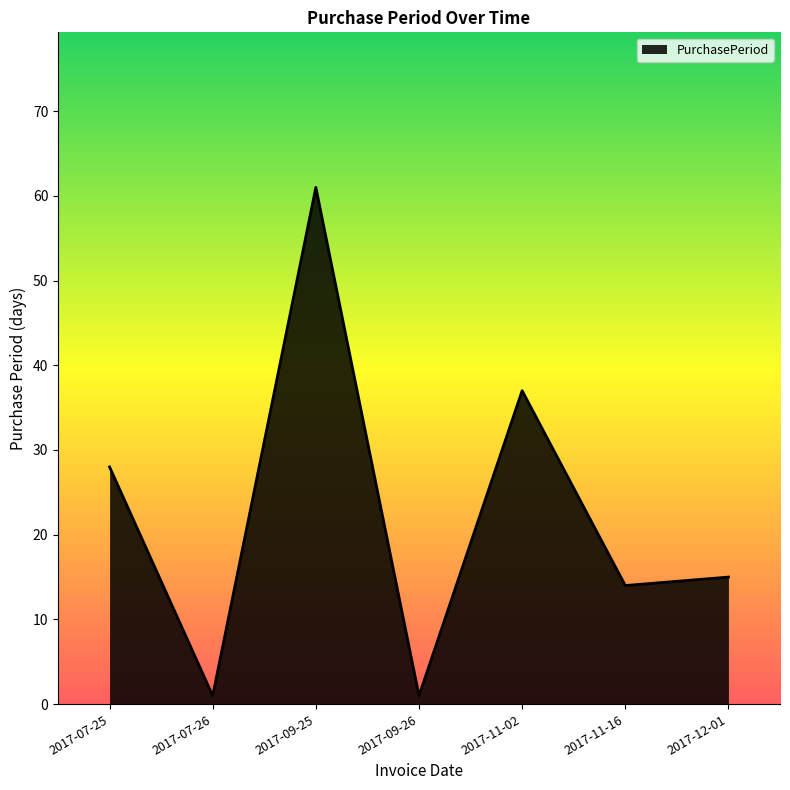

What is the greatest value displayed?

61